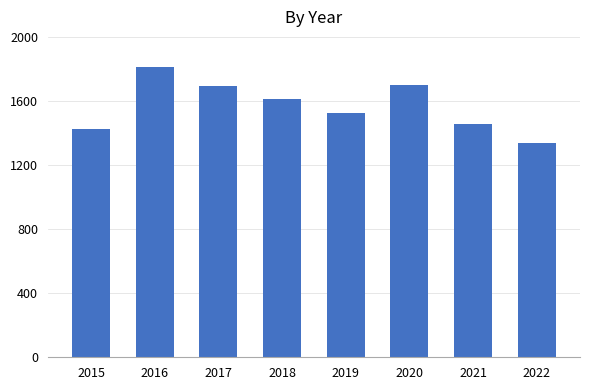

Reading left to right, transcribe all the data shown in this chart.

2015=1425	2016=1812	2017=1693	2018=1612	2019=1526	2020=1701	2021=1457	2022=1335